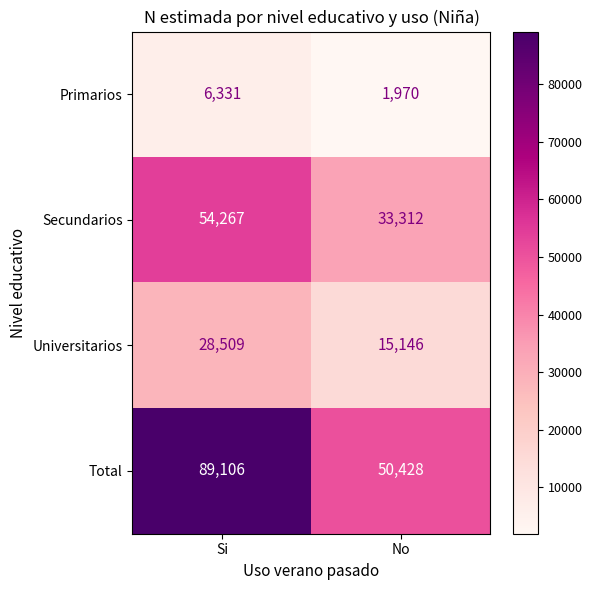

Where is Universitarios nearest to the value 21827?

No